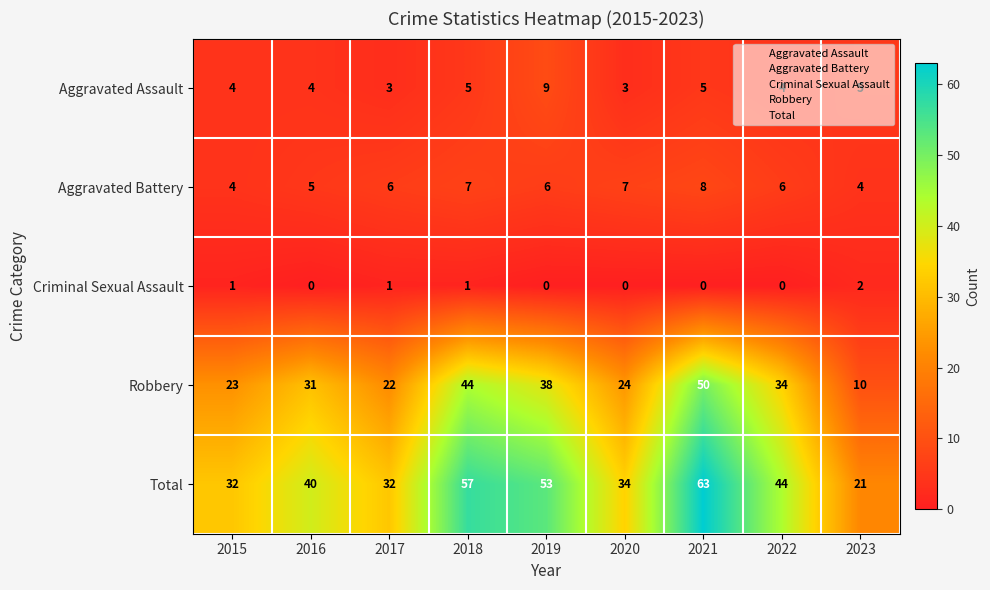

Rank the series at 2021 from highest to lowest value.

Total, Robbery, Aggravated Battery, Aggravated Assault, Criminal Sexual Assault